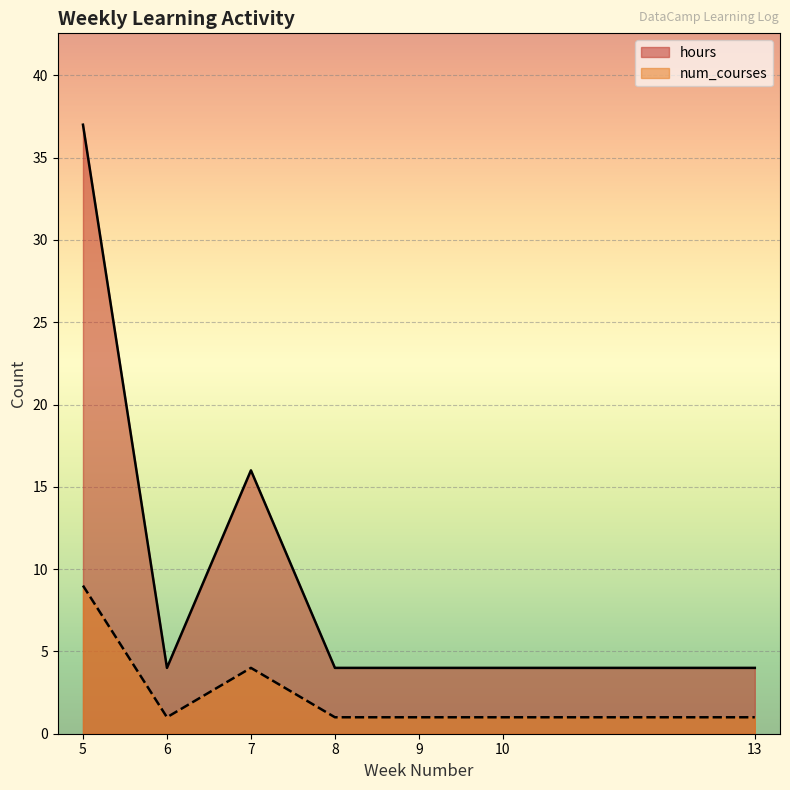

What is the difference between the second highest and second lowest values in the hours series?

12